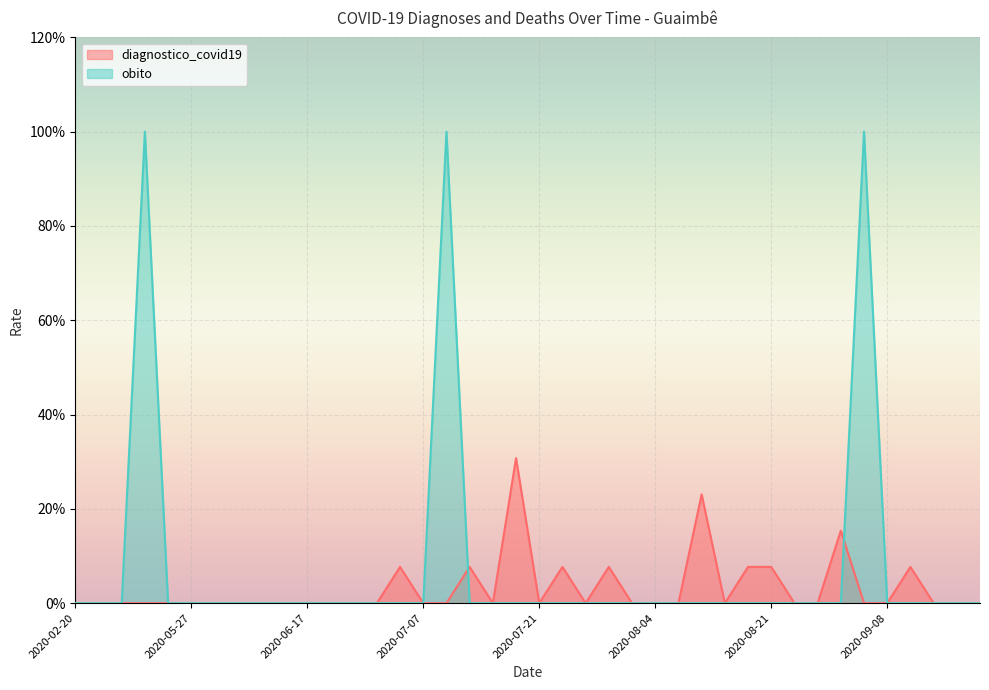

What position from the right is 2020-07-07?

25